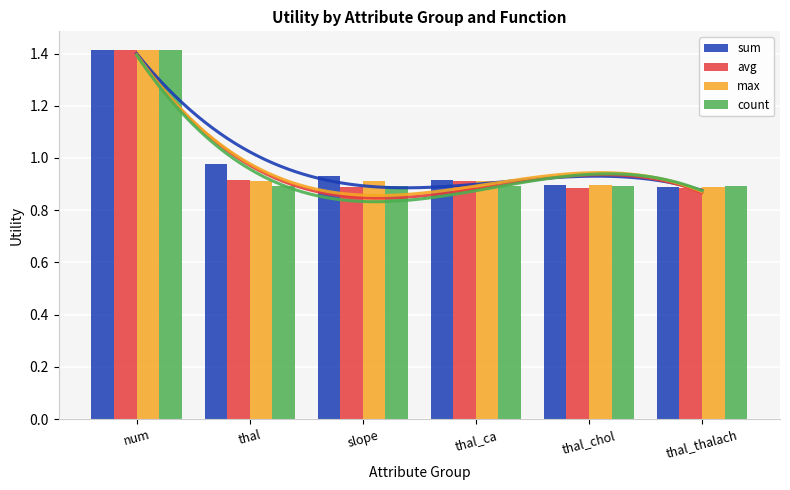

Reading left to right, list all the values displayed in this chart.

sum: num=1.4	thal=1.0	slope=0.9	thal_ca=0.9	thal_chol=0.9	thal_thalach=0.9
avg: num=1.4	thal=0.9	slope=0.9	thal_ca=0.9	thal_chol=0.9	thal_thalach=0.9
max: num=1.4	thal=0.9	slope=0.9	thal_ca=0.9	thal_chol=0.9	thal_thalach=0.9
count: num=1.4	thal=0.9	slope=0.9	thal_ca=0.9	thal_chol=0.9	thal_thalach=0.9